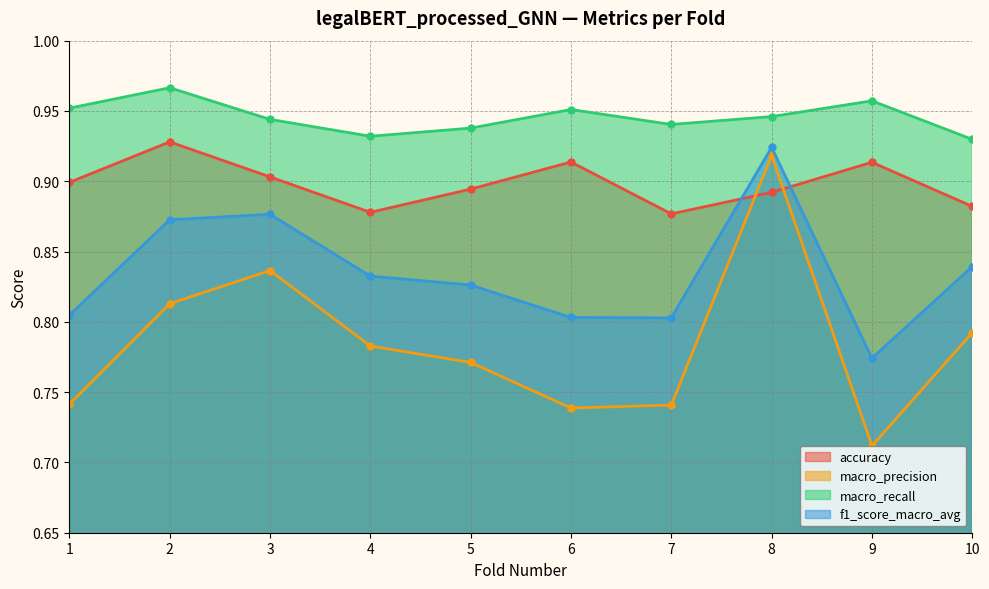

True or false: macro_precision has more than 0 points higher than both neighbors.

True